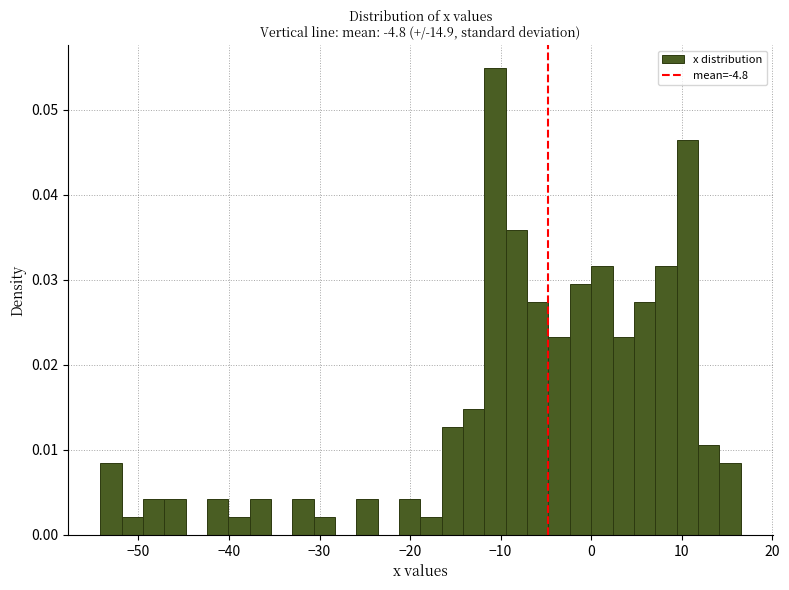

Read against the x-axis, roughly where is the centre of the tallest bar?

-11